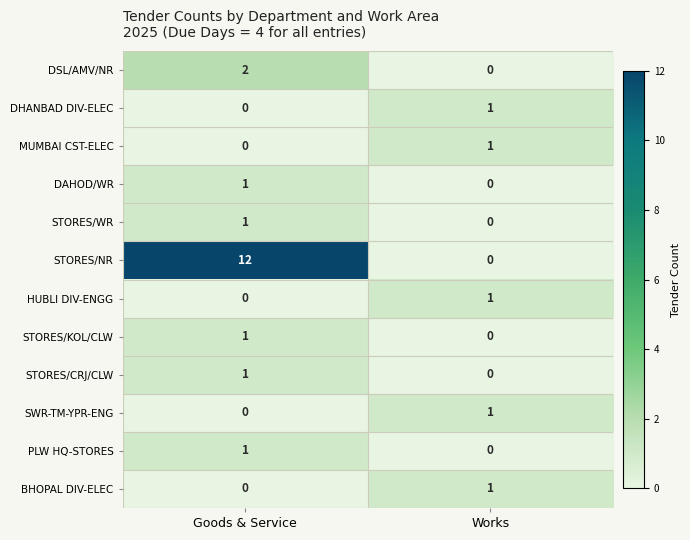

Which series has the largest range (max minus min)?

STORES/NR